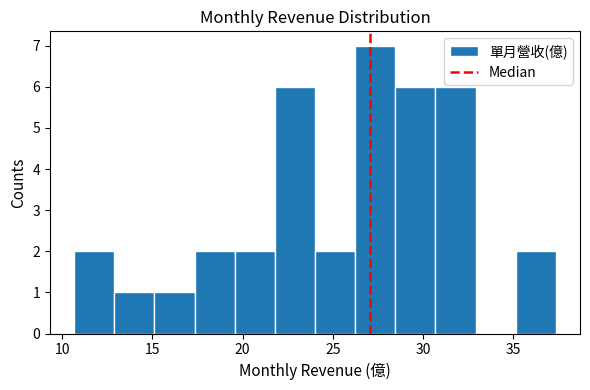

Over which range of the x-axis is the bar tallest?

26.0 to 28.5